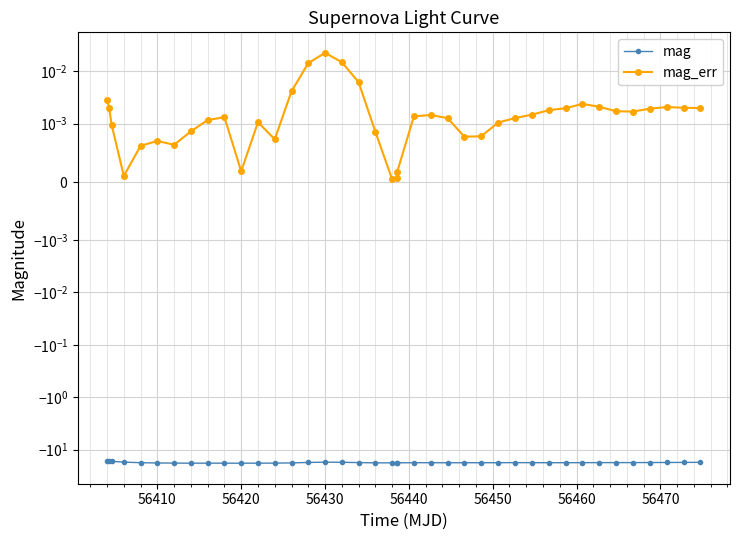

Which series has the widest spread of values?

mag